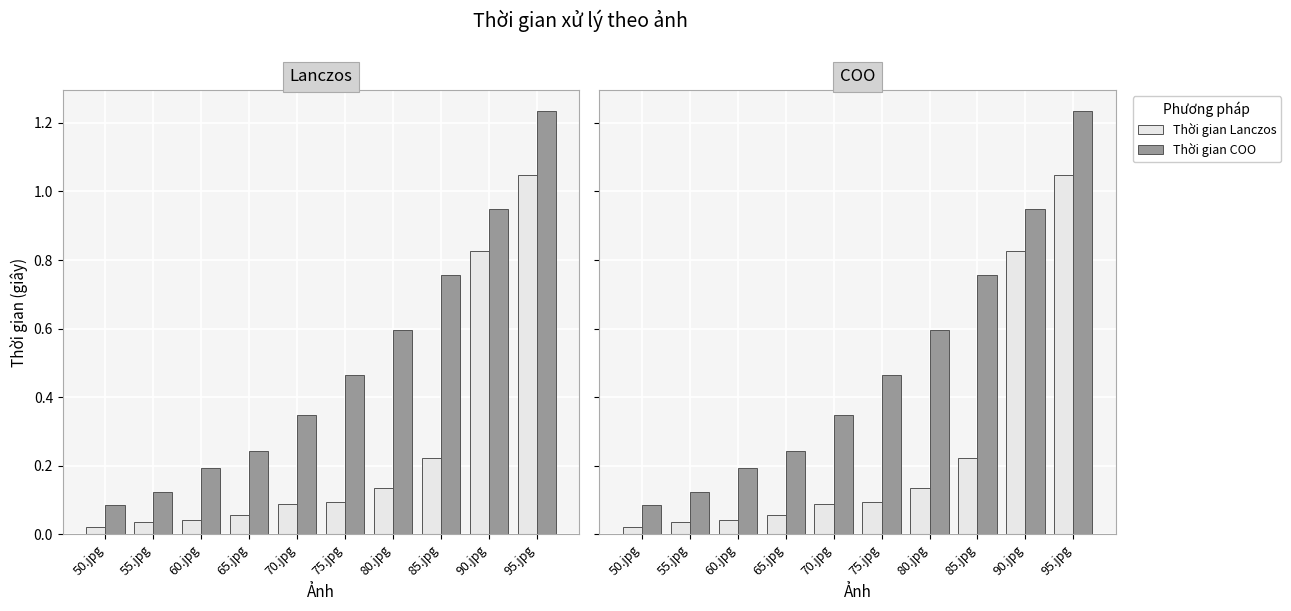

List the series in order of their peak value, highest first.

Thời gian COO, Thời gian Lanczos